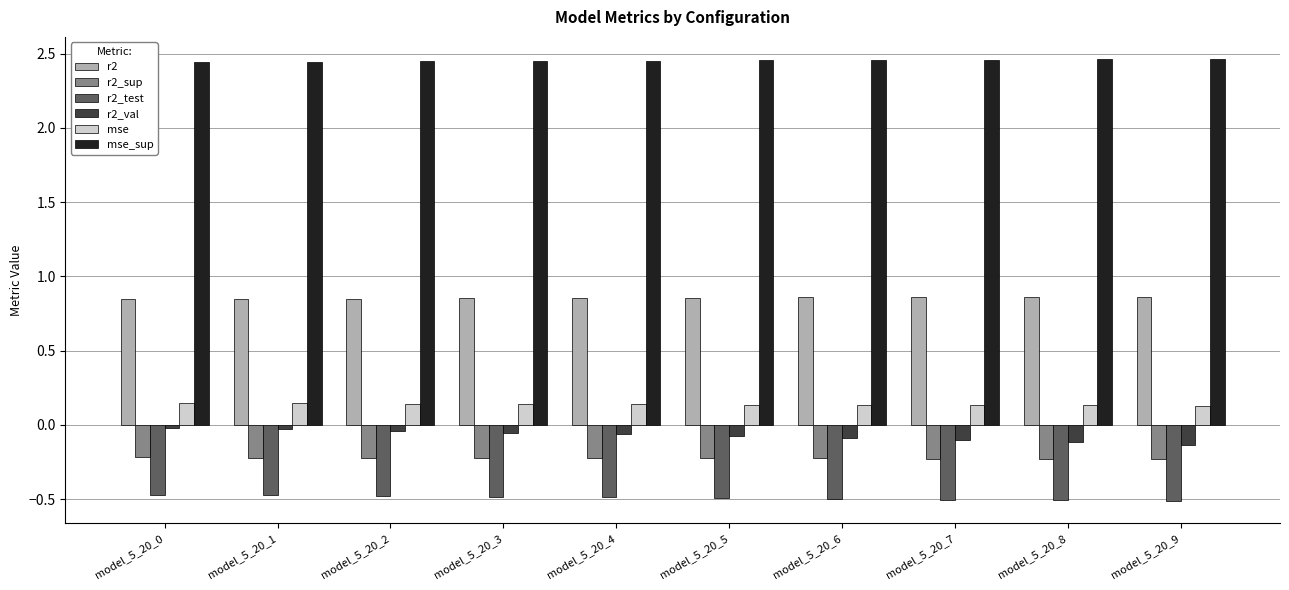

What is the sum of all r2_test values?

-4.9